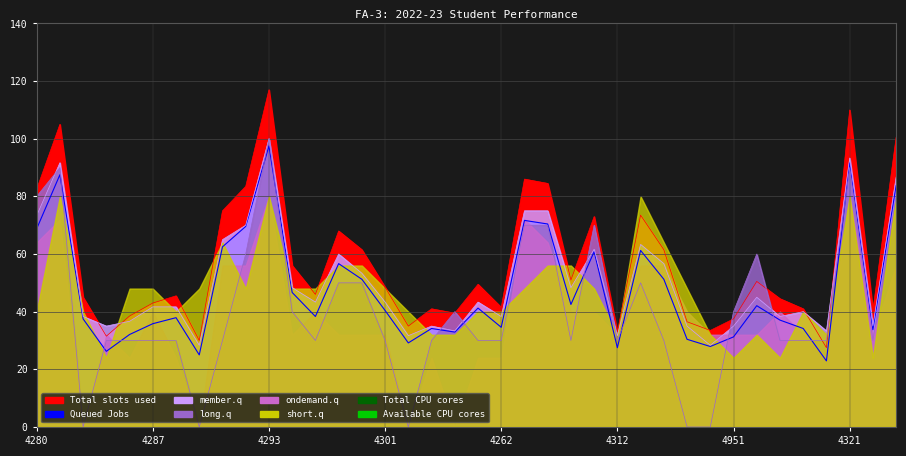

In member.q, how many points are higher than both neighbors (excluding endpoints)?

10